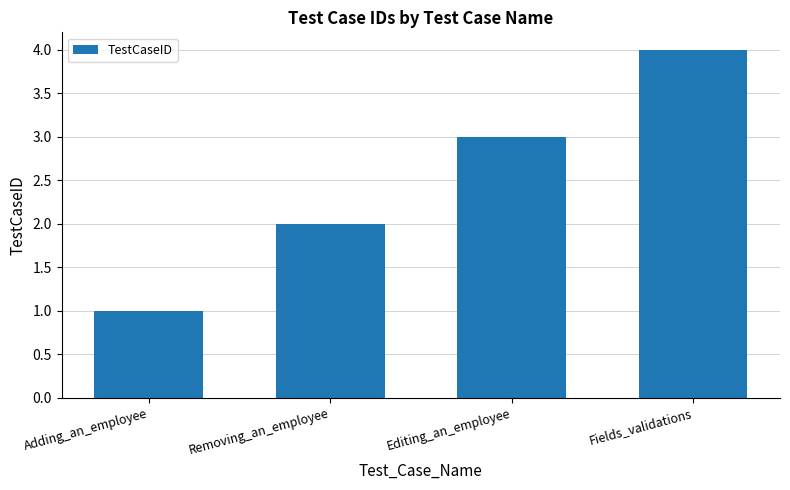

Rank the categories by value from highest to lowest.

Fields_validations, Editing_an_employee, Removing_an_employee, Adding_an_employee